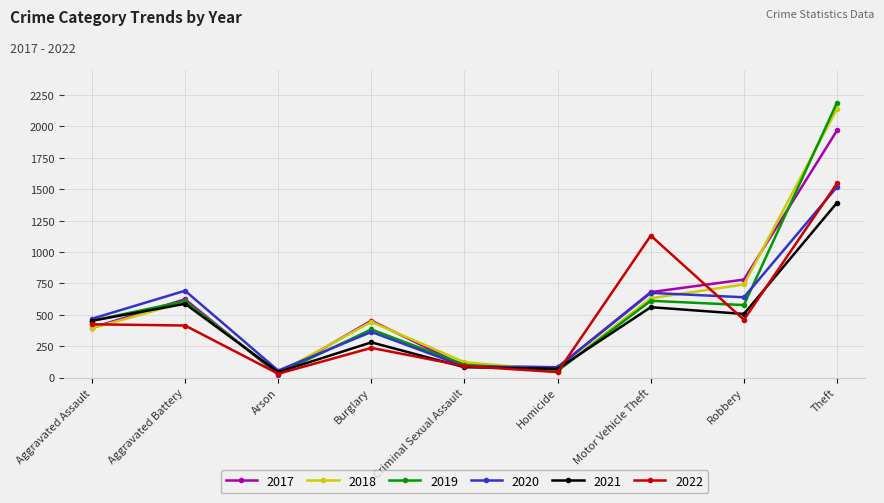

What is the maximum value shown in the chart?

2190